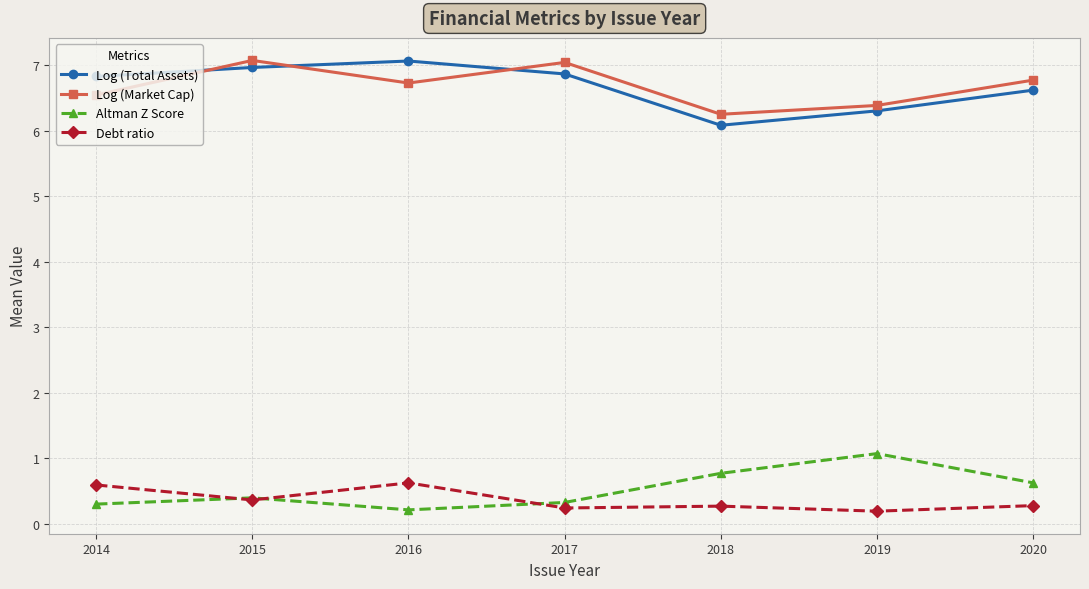

In Debt ratio, how many points are lower than both neighbors (excluding endpoints)?

3